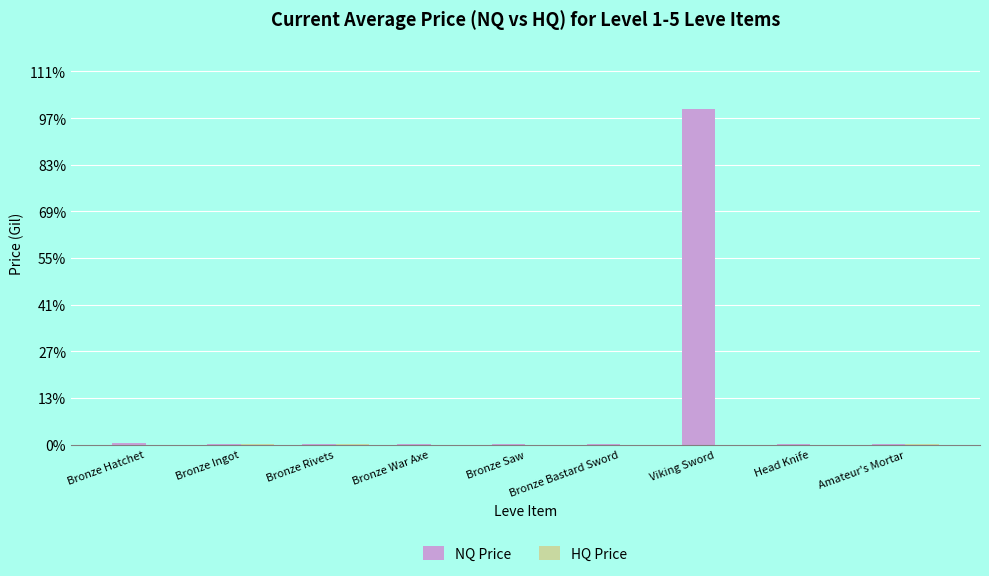

Are the bars grouped side by side (vs. stacked)?

Yes